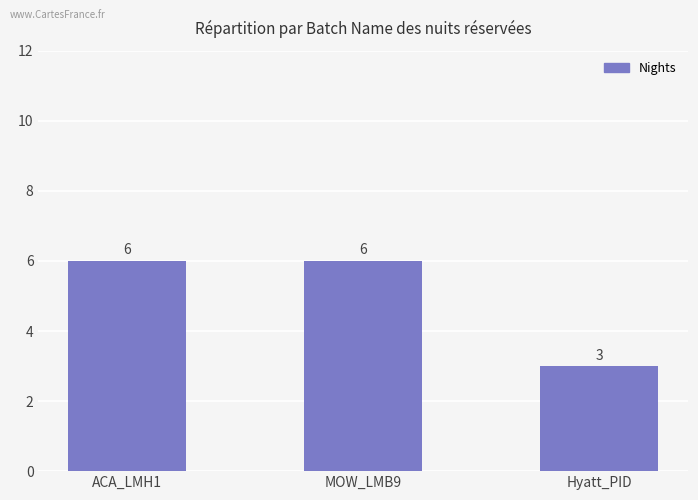

Is it true that the value at Hyatt_PID is 1?

False